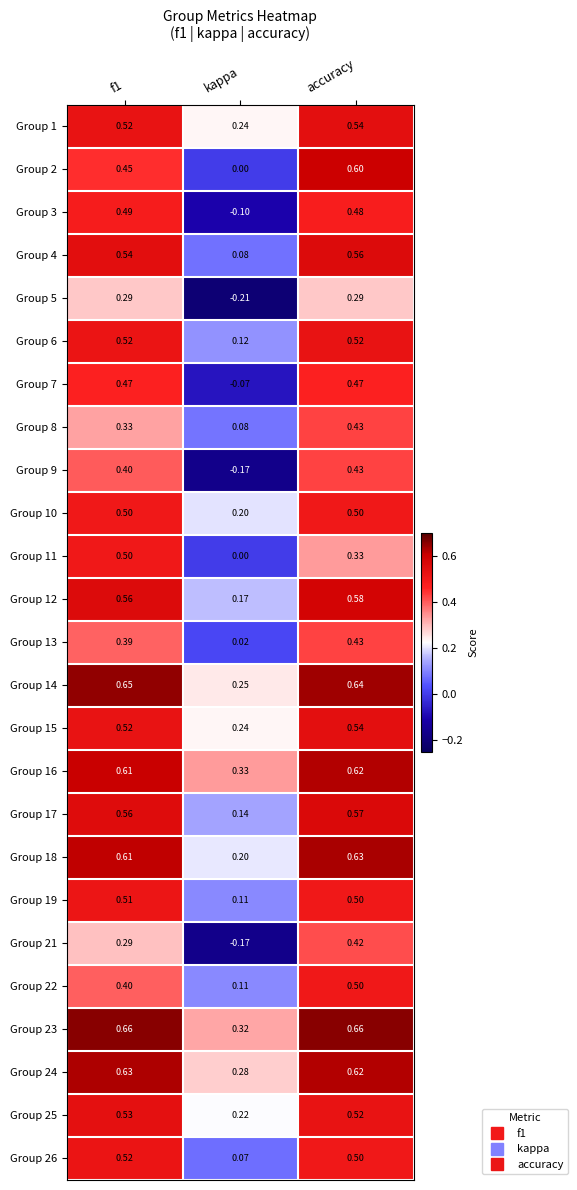

Which category has the lowest value across all series?

kappa